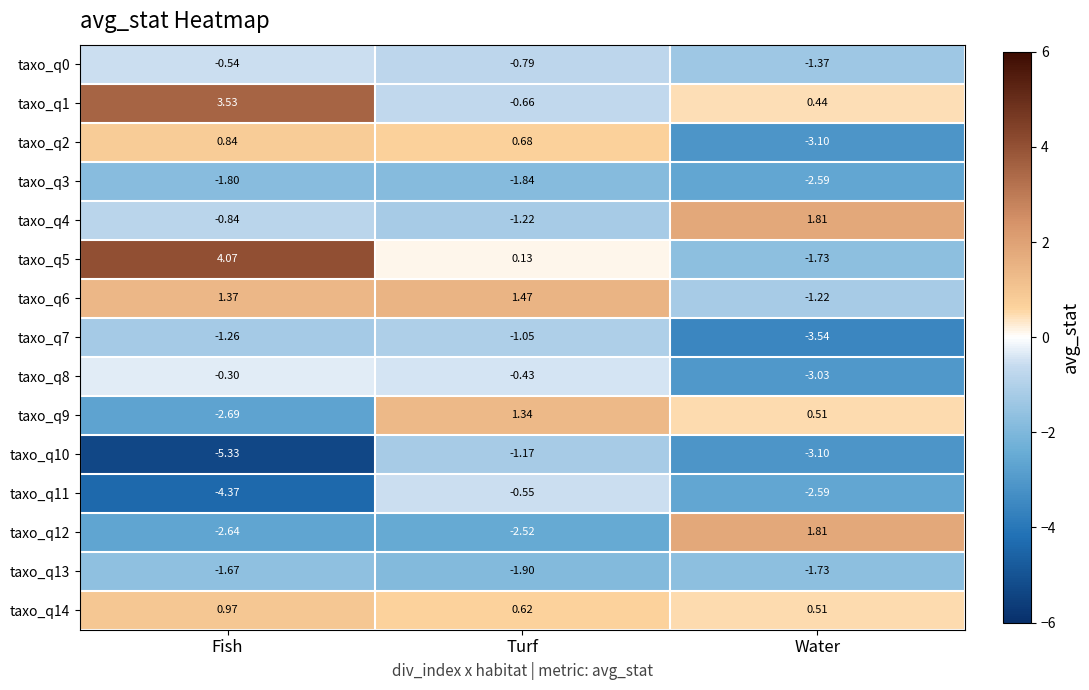

List the labels in order of taxo_q1 value, smallest first.

Turf, Water, Fish